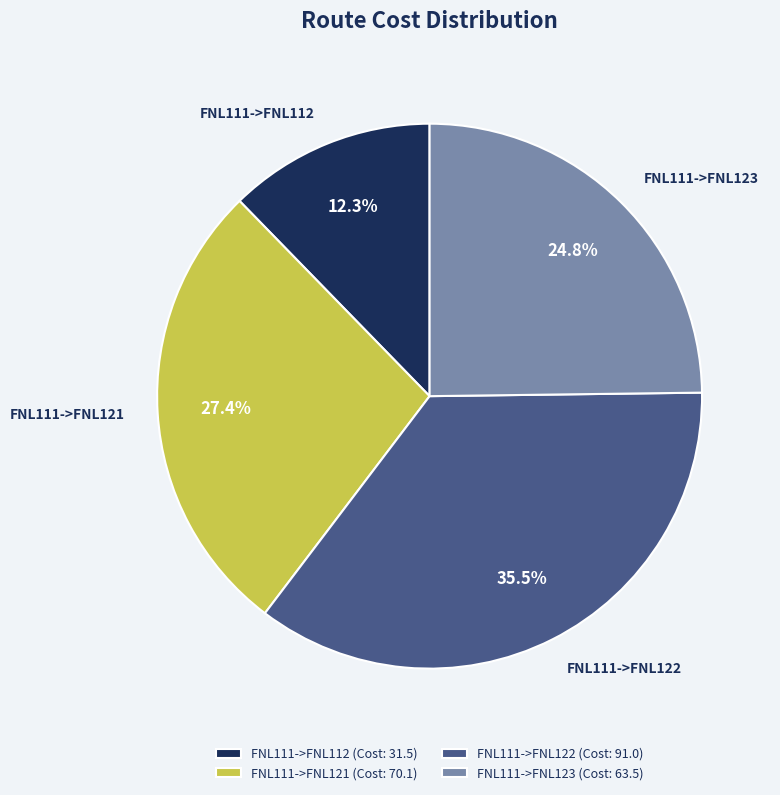

Rank the categories by value from lowest to highest.

FNL111->FNL112, FNL111->FNL123, FNL111->FNL121, FNL111->FNL122